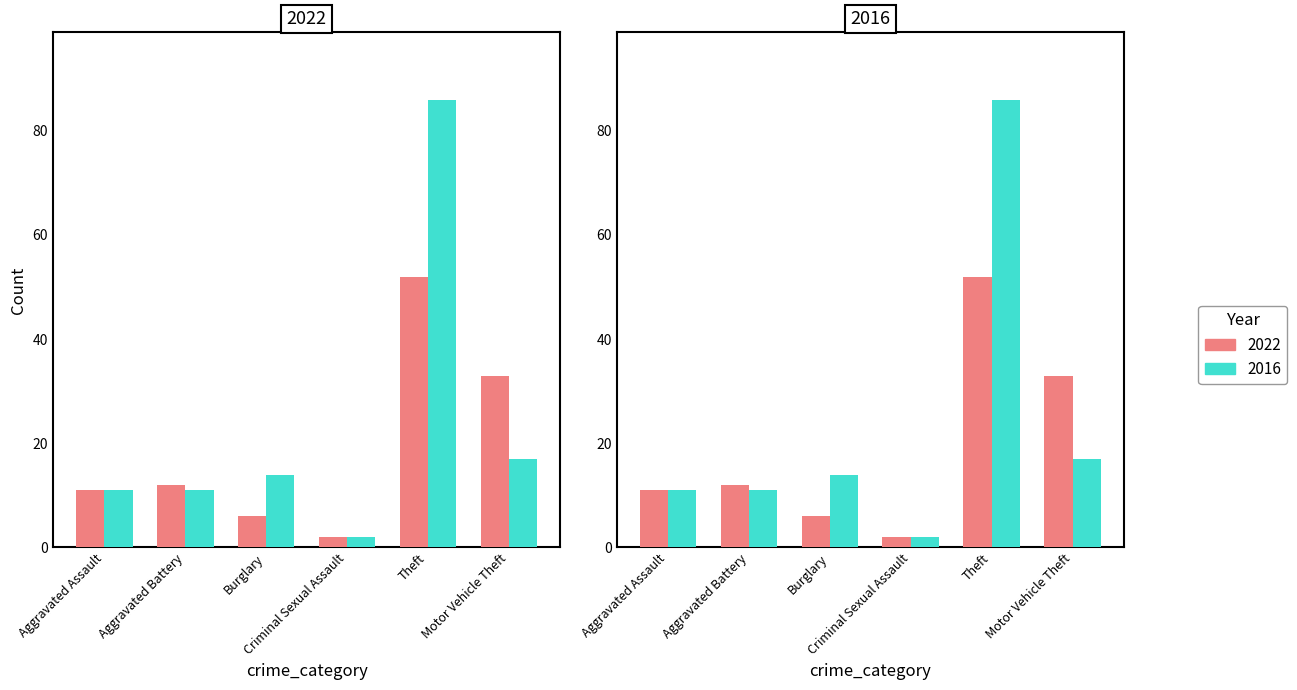

Reading right to left, what are all the values shown in this chart?

2022: 33	52	2	6	12	11
2016: 17	86	2	14	11	11